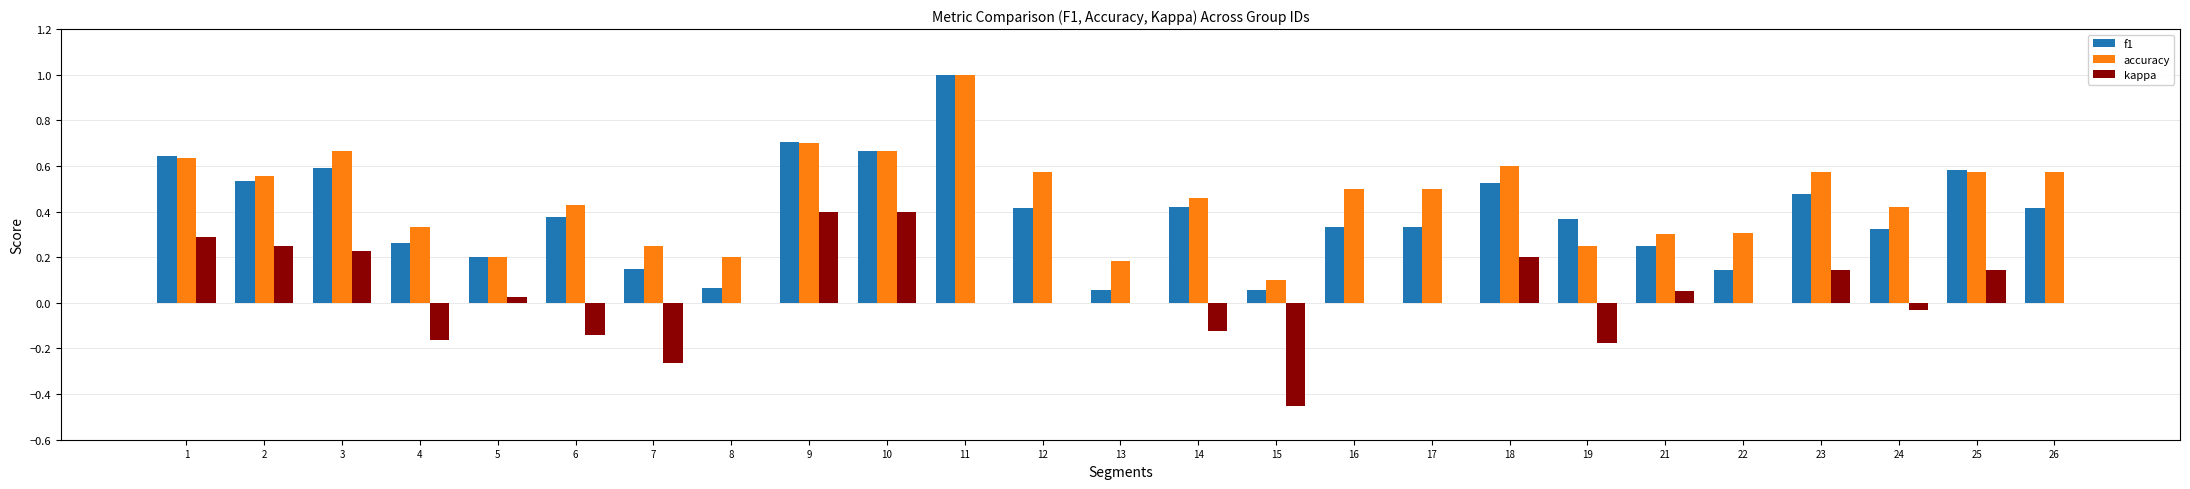

What is the greatest value displayed?

1.0